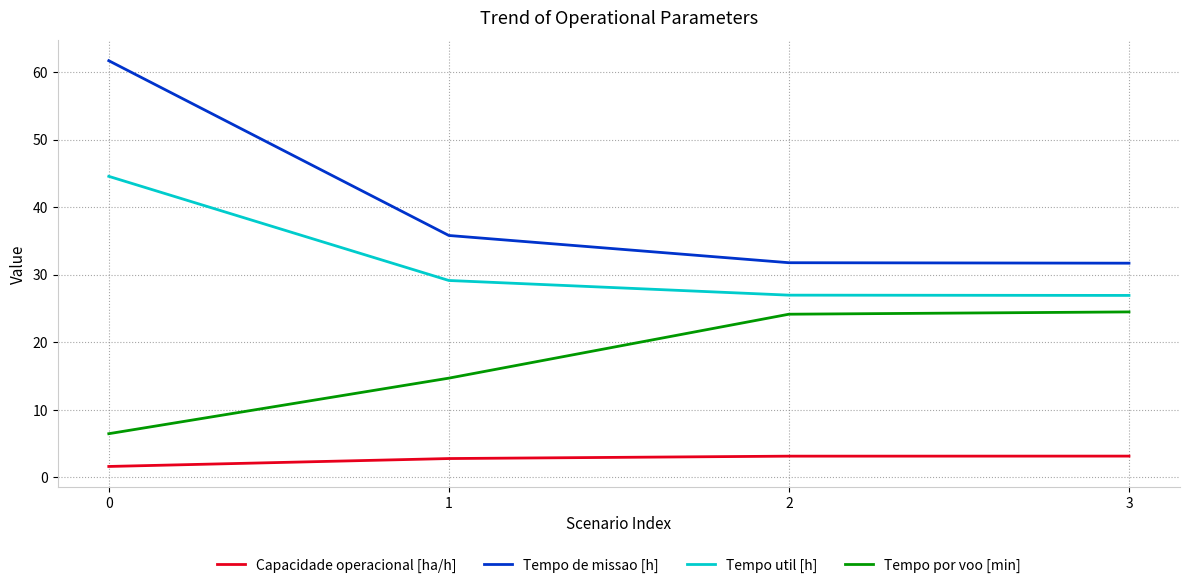

Rank the series by their average value, from highest to lowest.

Tempo de missao [h], Tempo util [h], Tempo por voo [min], Capacidade operacional [ha/h]